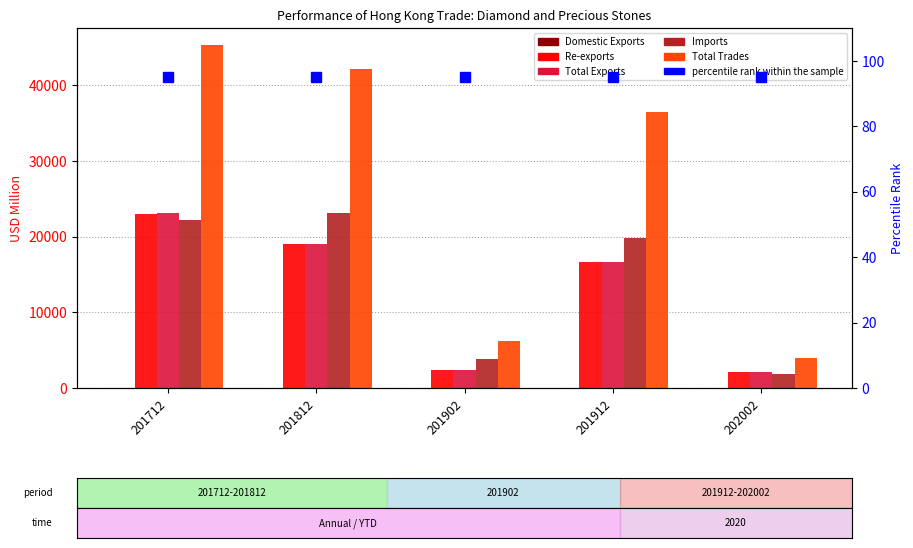

Is the value of percentile rank within the sample at 201902 greater than the value of Domestic Exports at 202002?

Yes